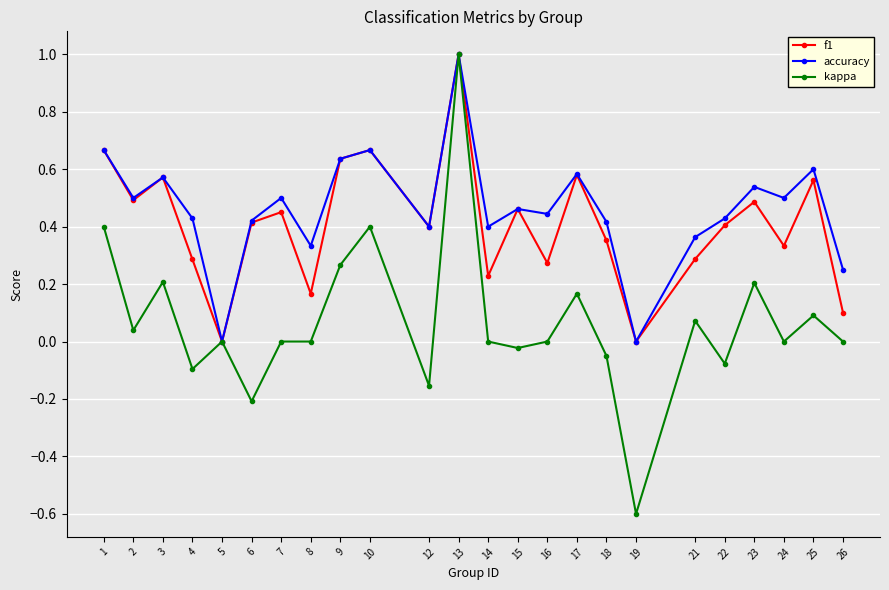

Which category has the highest value in the kappa series?

13